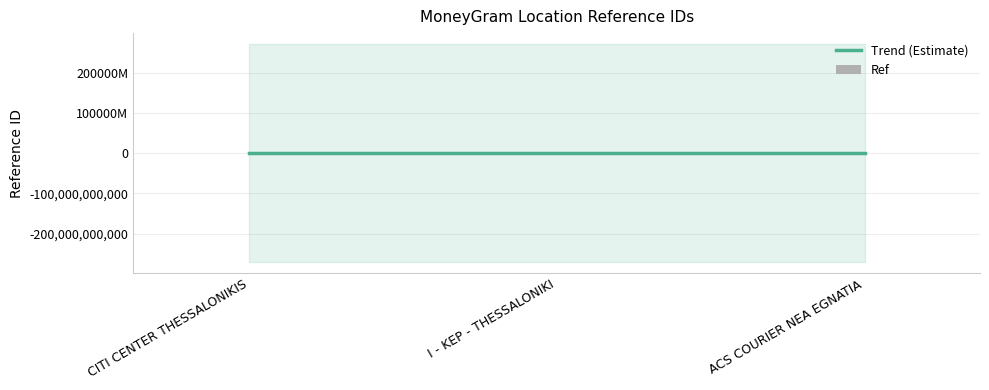

What is the value of the 1st bar from the left?

74285767